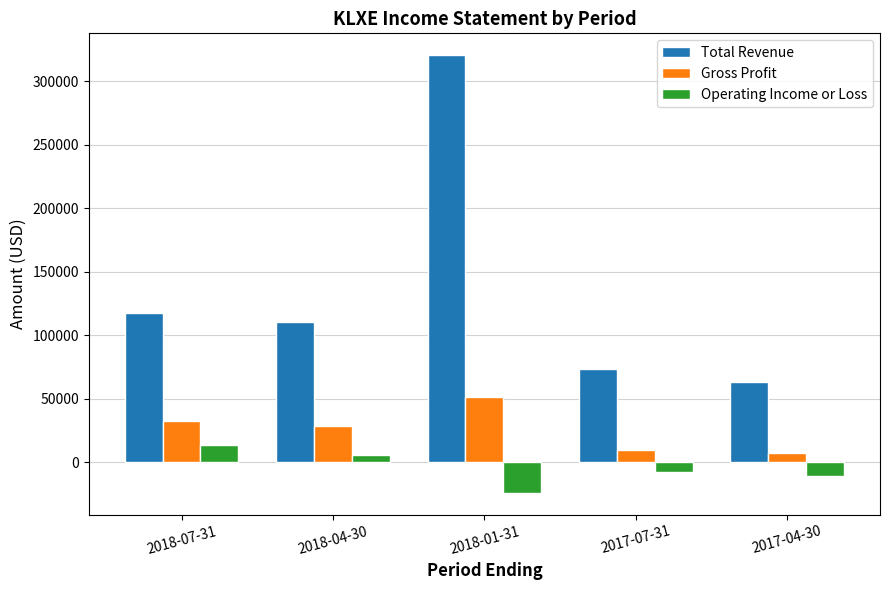

Reading right to left, list all the values displayed in this chart.

Total Revenue: 2017-04-30=63500	2017-07-31=73500	2018-01-31=320500	2018-04-30=110300	2018-07-31=117900
Gross Profit: 2017-04-30=7600	2017-07-31=9800	2018-01-31=51400	2018-04-30=28300	2018-07-31=32200
Operating Income or Loss: 2017-04-30=-10400	2017-07-31=-7800	2018-01-31=-24000	2018-04-30=5800	2018-07-31=13700